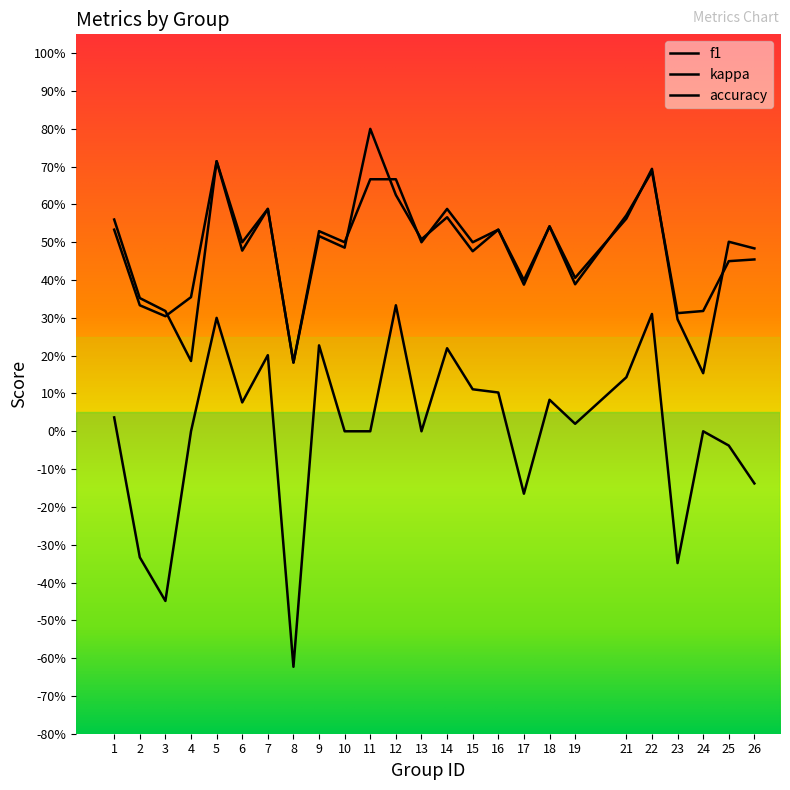

True or false: kappa and accuracy intersect in this chart.

False